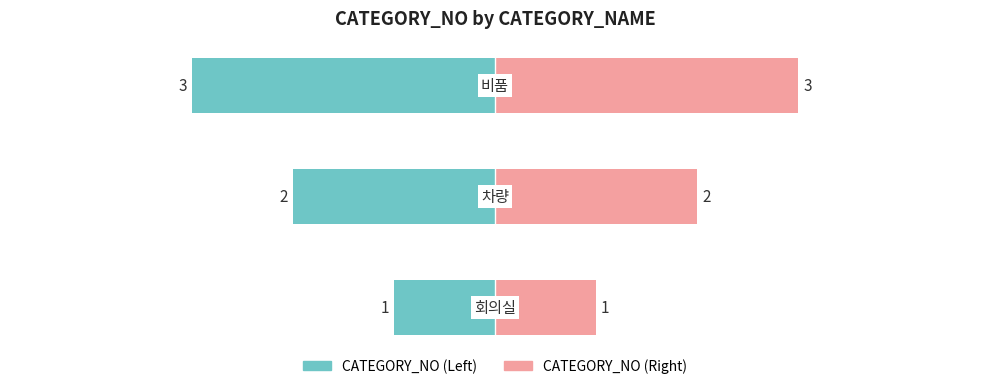

Which series has the largest total across all categories?

CATEGORY_NO (Right)